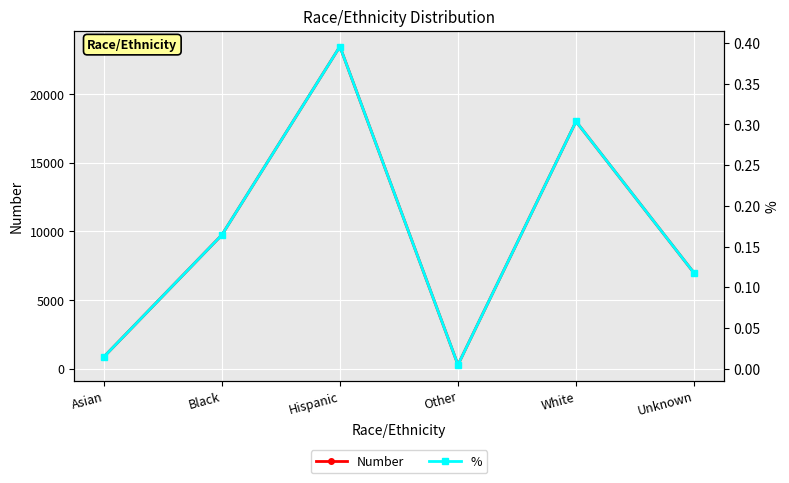

Reading right to left, list all the values displayed in this chart.

Number: Unknown=6966.0	White=18001.0	Other=283.0	Hispanic=23455.0	Black=9737.0	Asian=857.0
%: Unknown=0.1	White=0.3	Other=0.0	Hispanic=0.4	Black=0.2	Asian=0.0